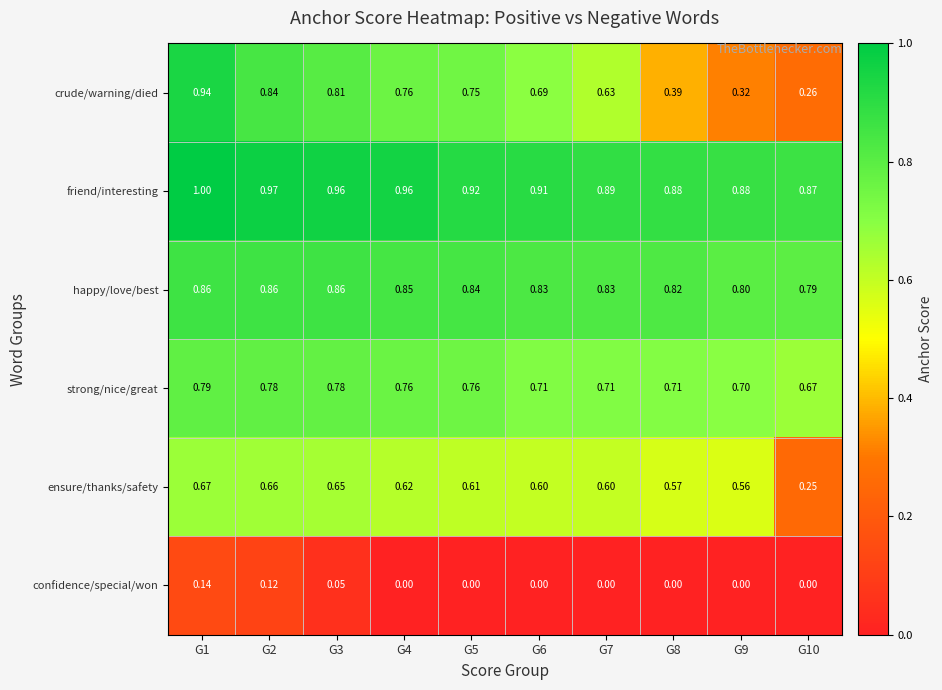

List the series in order of their peak value, highest first.

friend/interesting, crude/warning/died, happy/love/best, strong/nice/great, ensure/thanks/safety, confidence/special/won